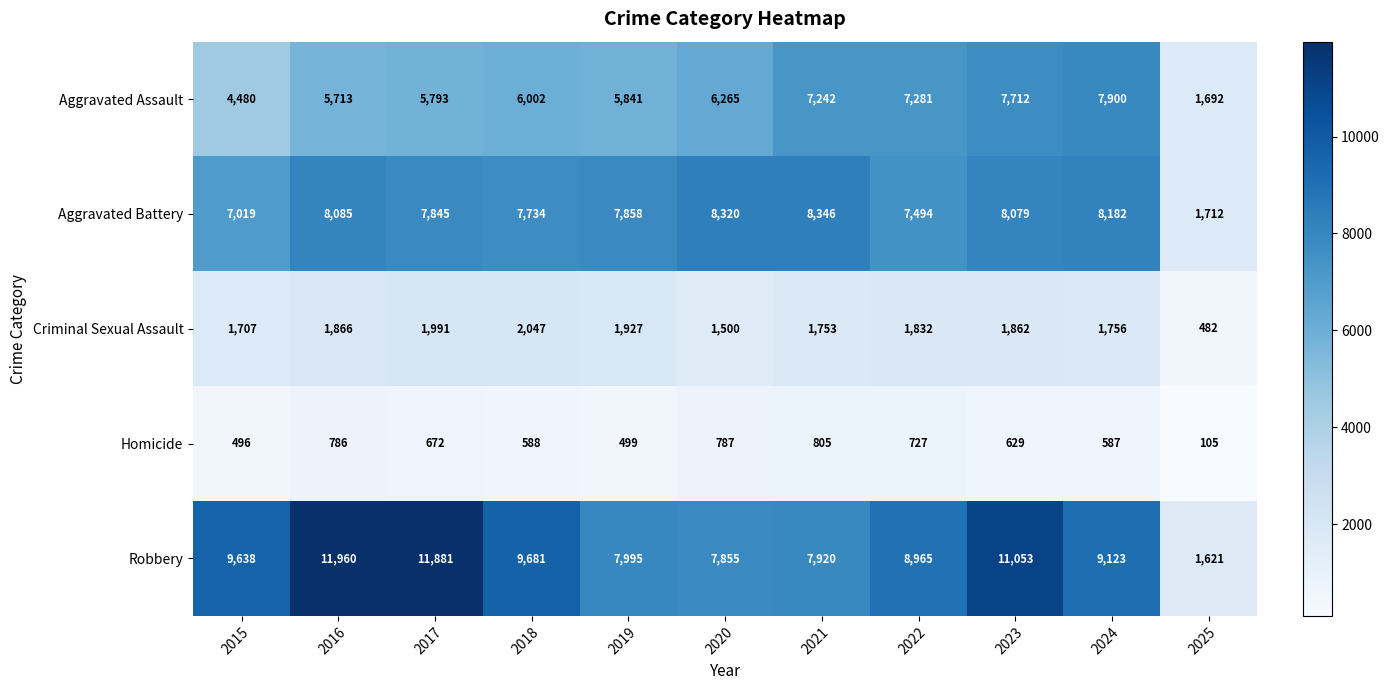

Is it true that Aggravated Battery equals 8085 at 2016?

True